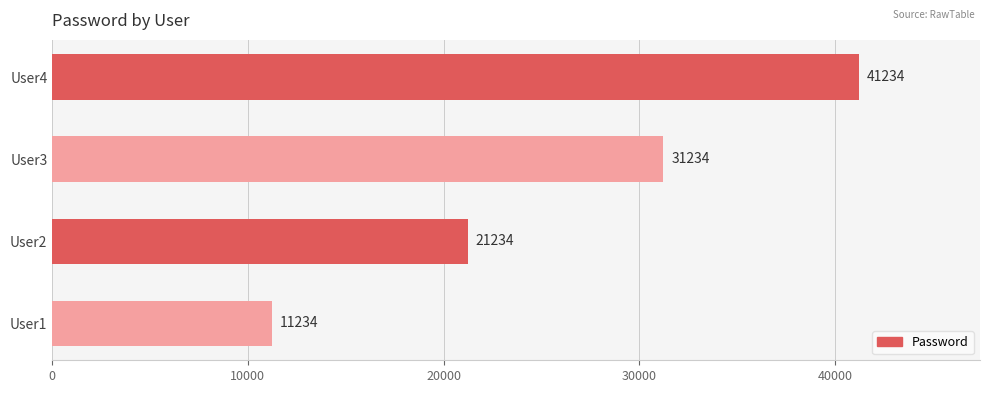

List the labels in order of value, largest first.

User4, User3, User2, User1